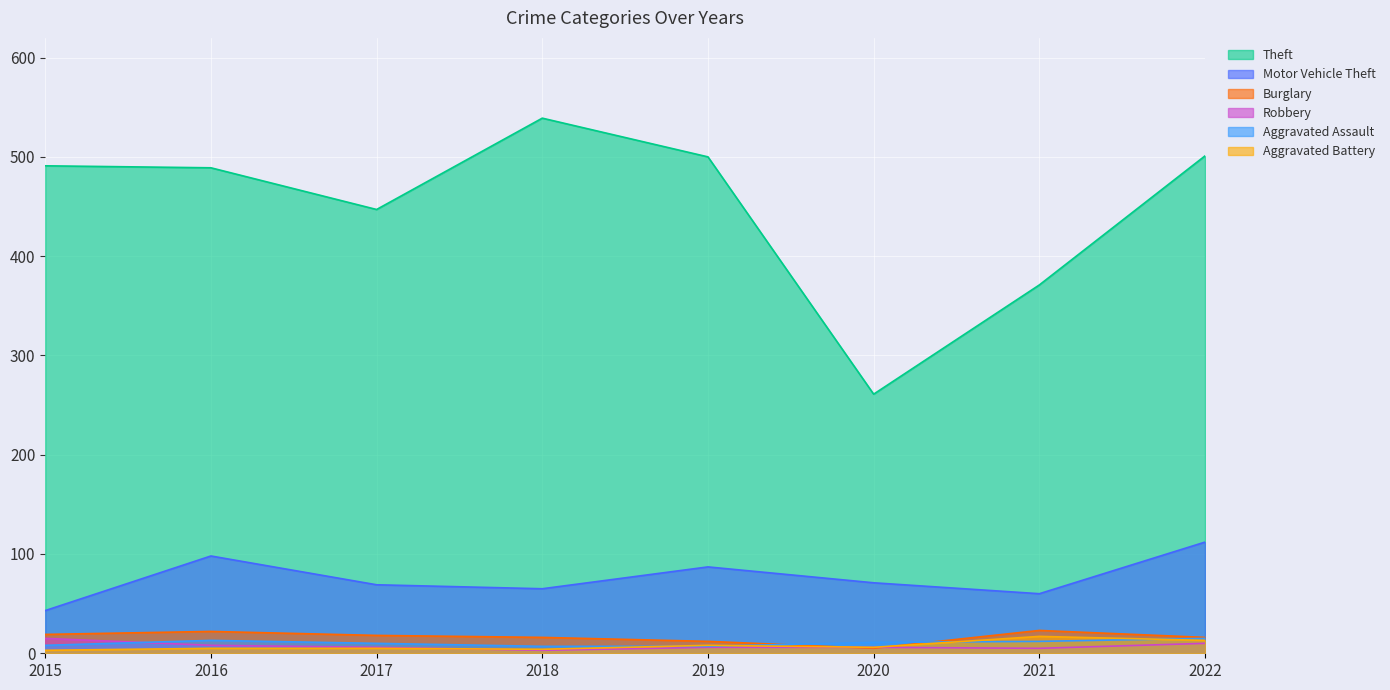

Rank the series at 2022 from highest to lowest value.

Theft, Motor Vehicle Theft, Burglary, Aggravated Assault, Aggravated Battery, Robbery